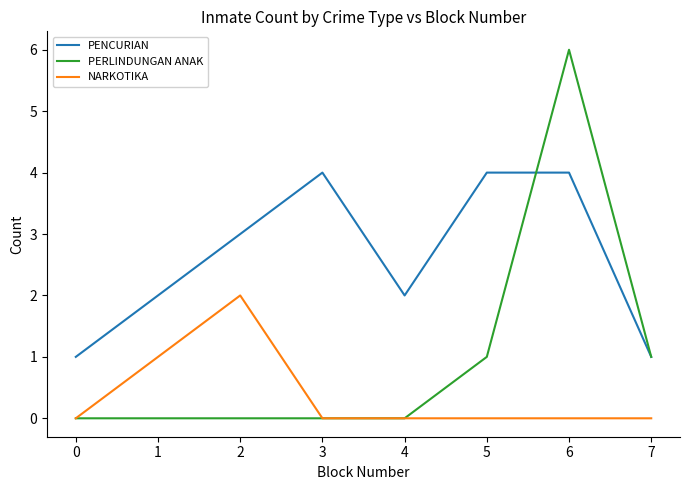

At how many categories does at least one series exceed 5?

1